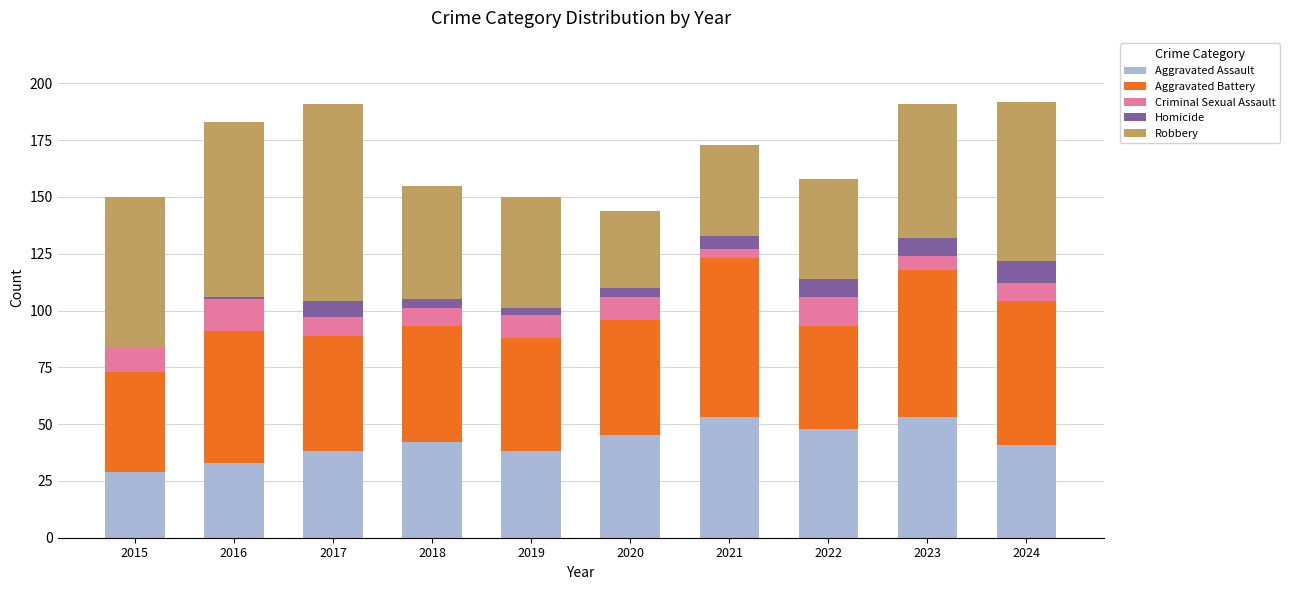

What is the maximum value for Aggravated Assault?

53